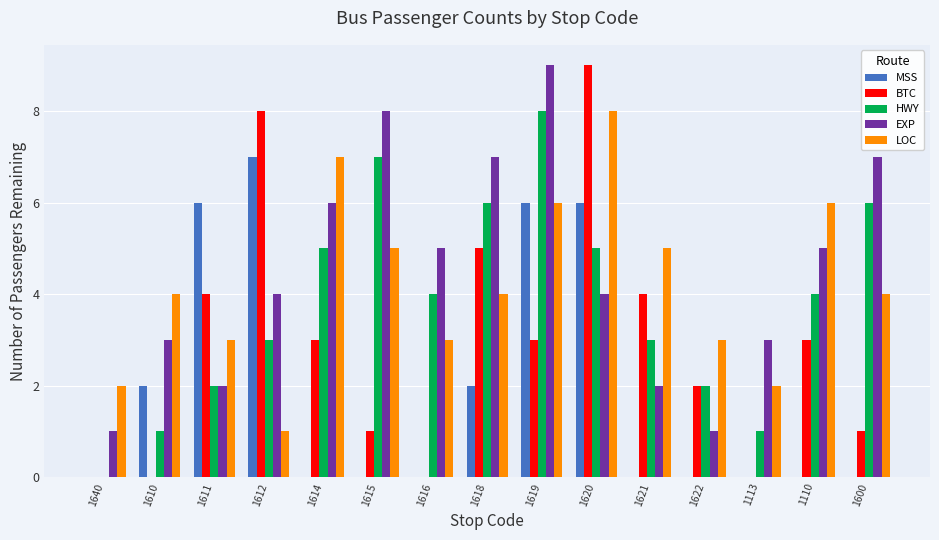

What is the average value of the MSS series?

2